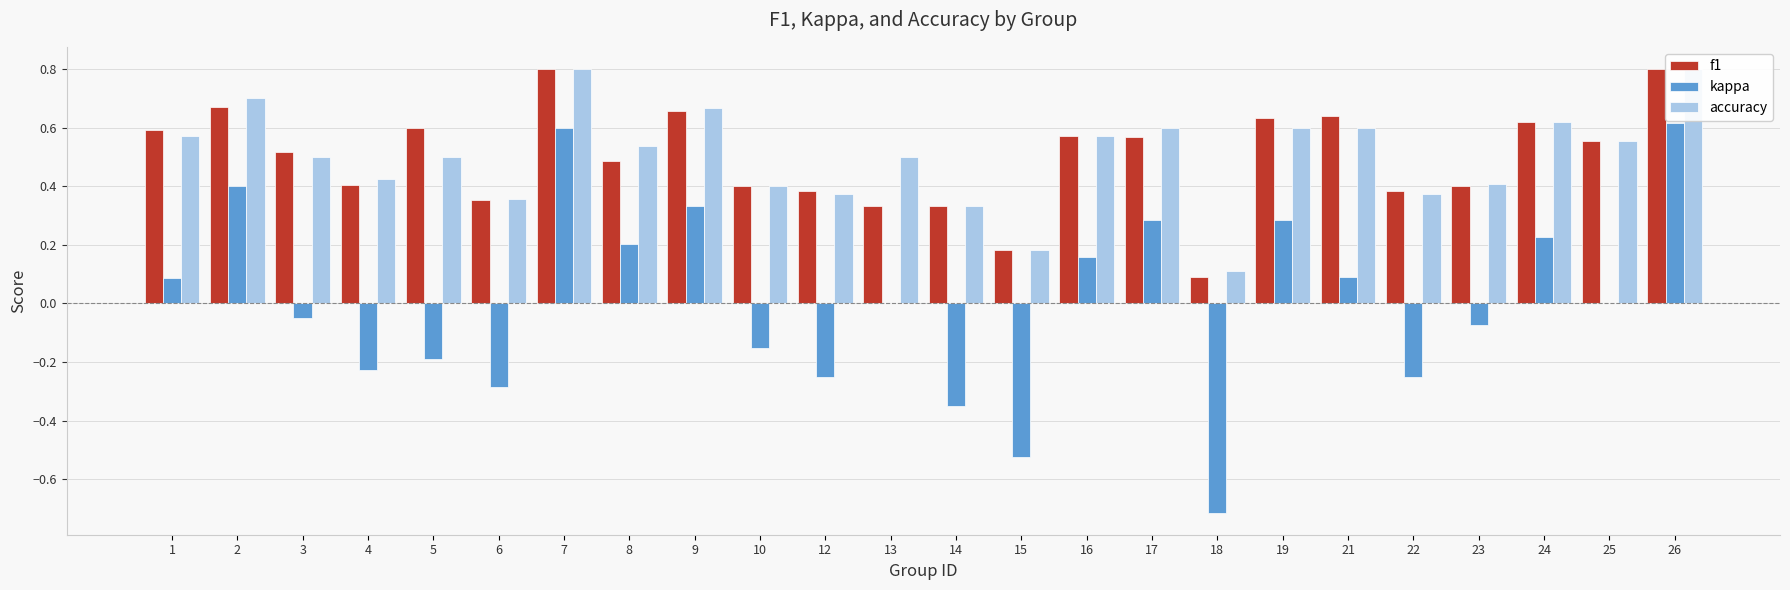

How many bars are there in total?

72